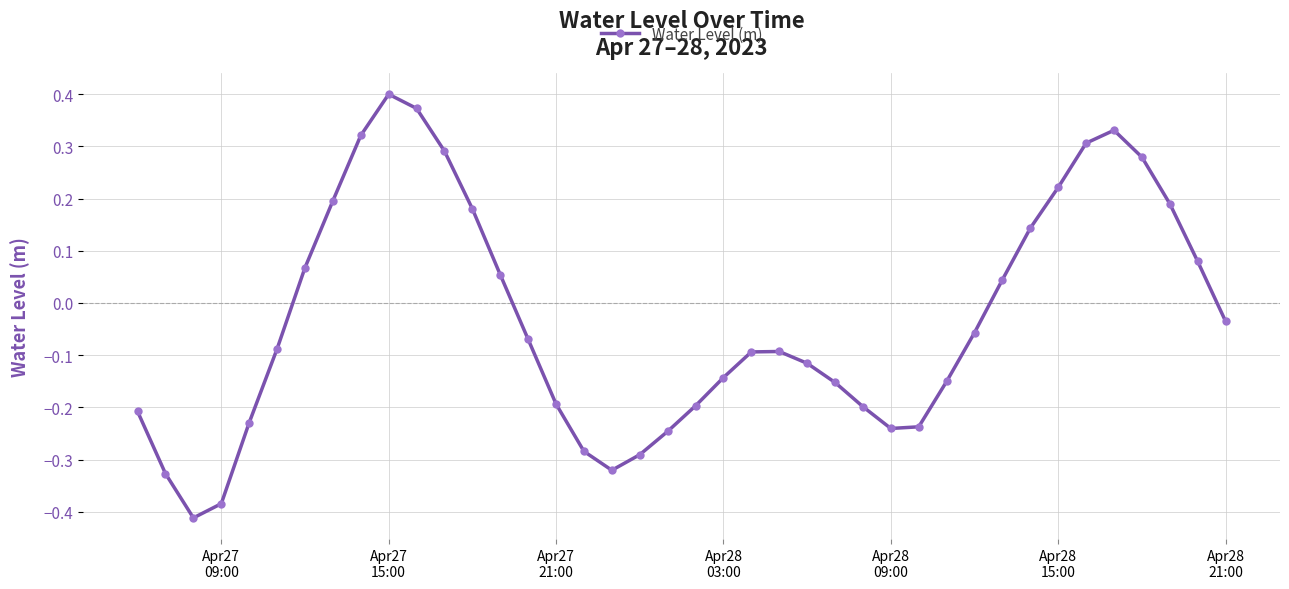

What is the difference between the maximum and minimum values?

0.8